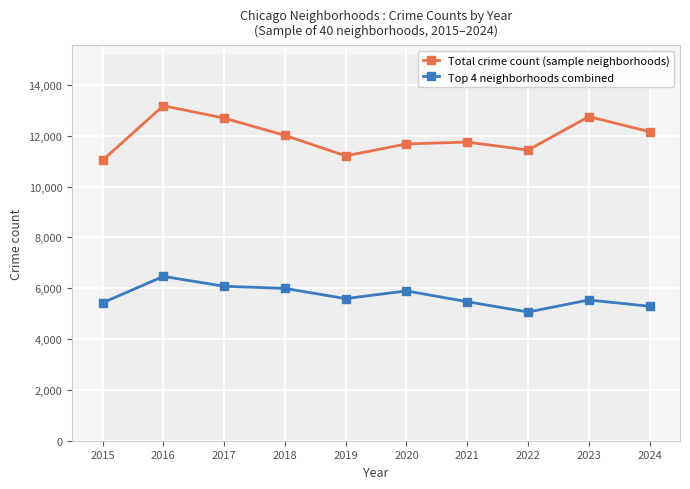

What is the maximum value shown in the chart?

13179